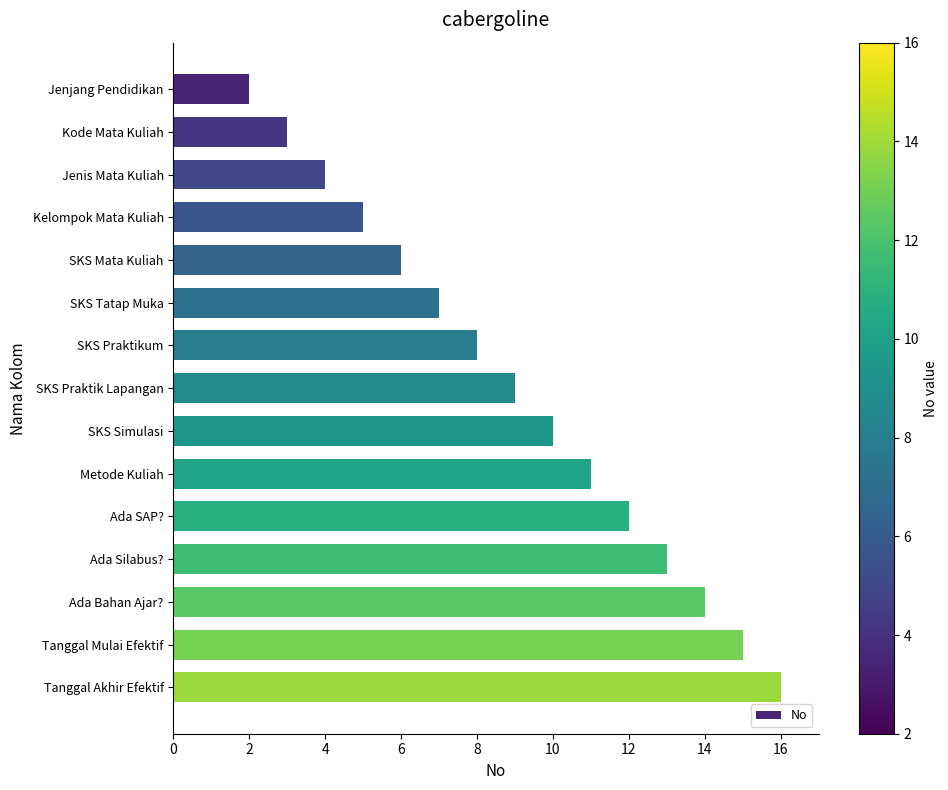

What is the difference between the maximum and minimum values?

14